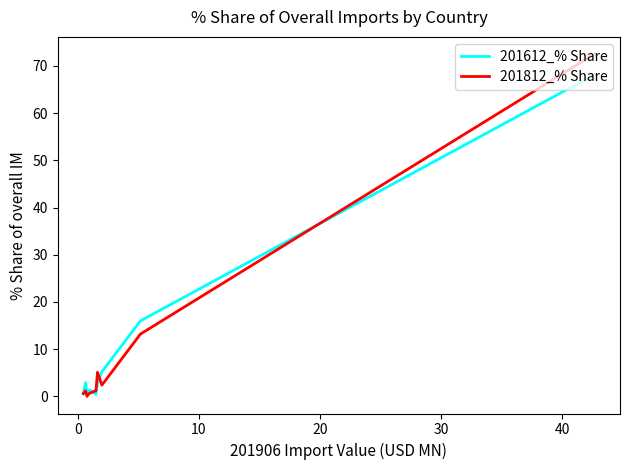

How many distinct data groups are displayed?

2